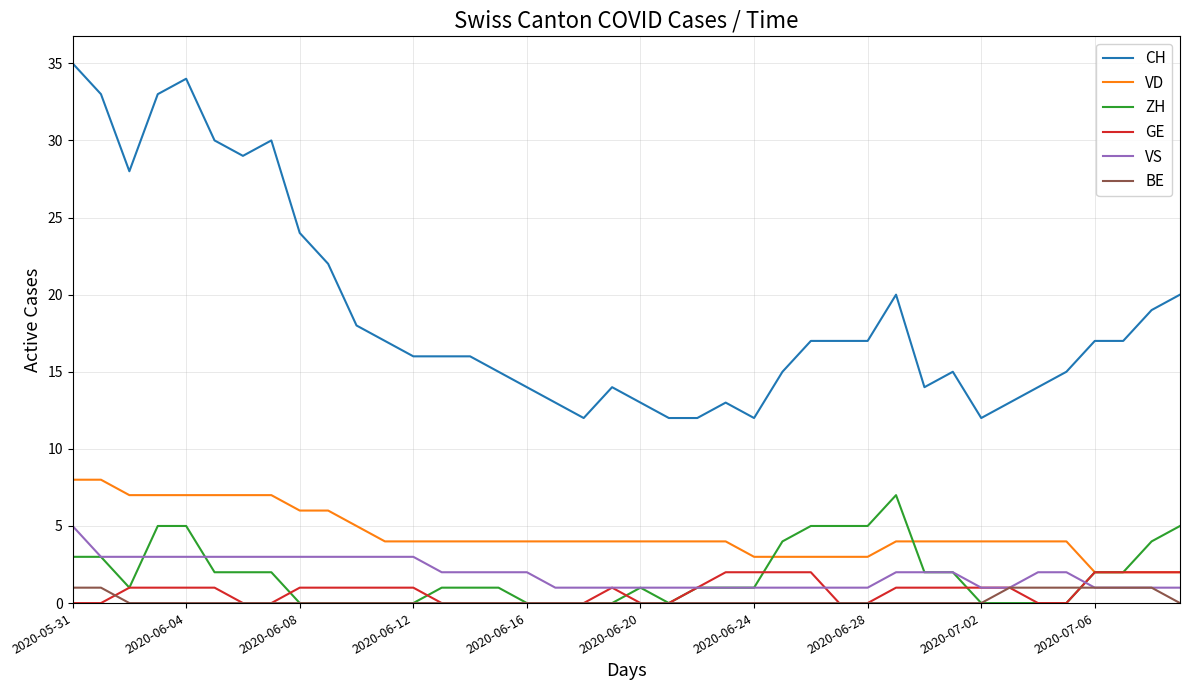

What is the highest value of the CH series?

35